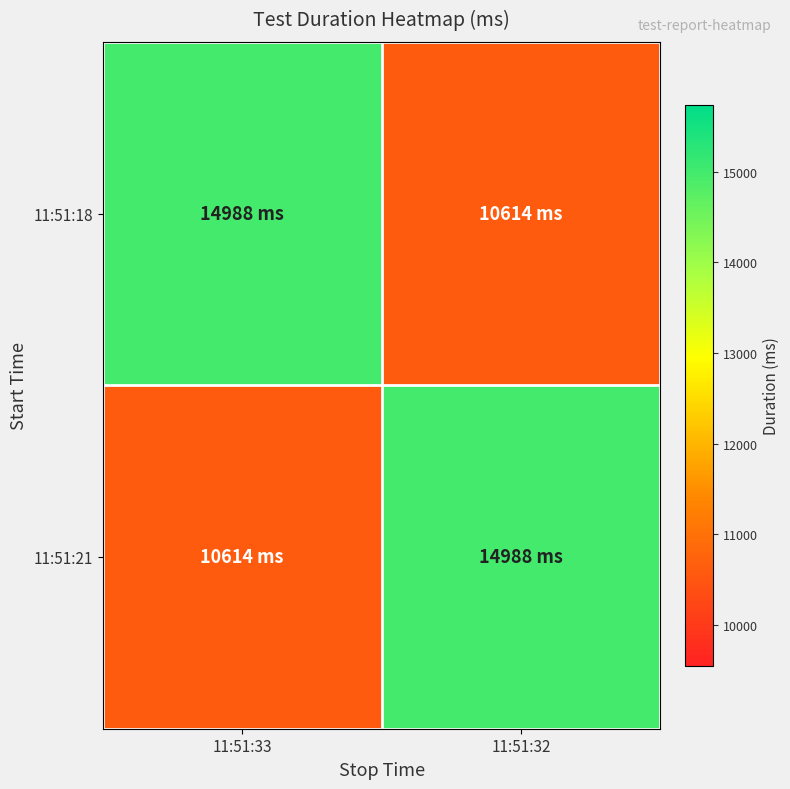

Rank the series by their maximum value, from highest to lowest.

11:51:18, 11:51:21